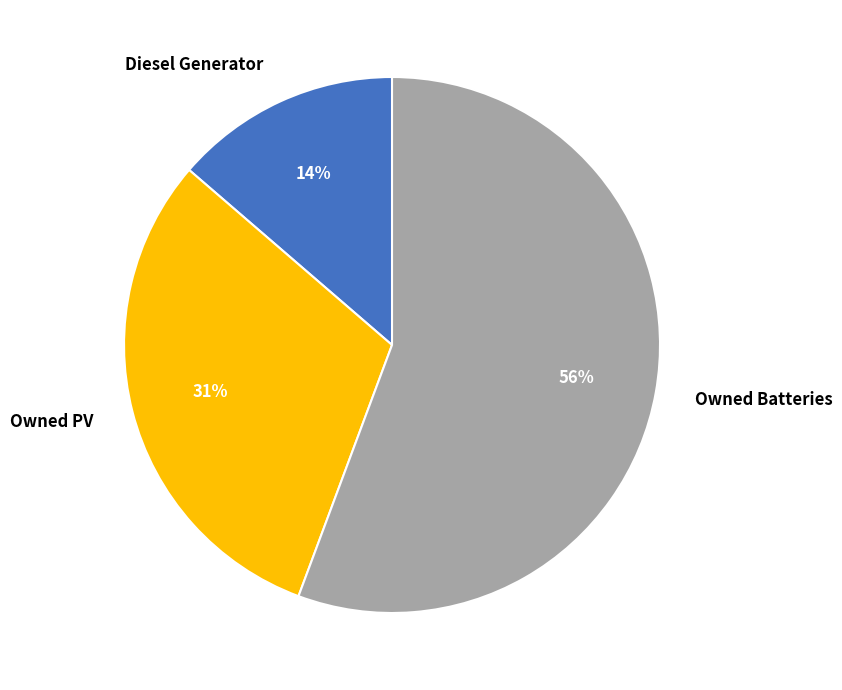

Is the sum of Owned Batteries and Diesel Generator greater than half?

Yes